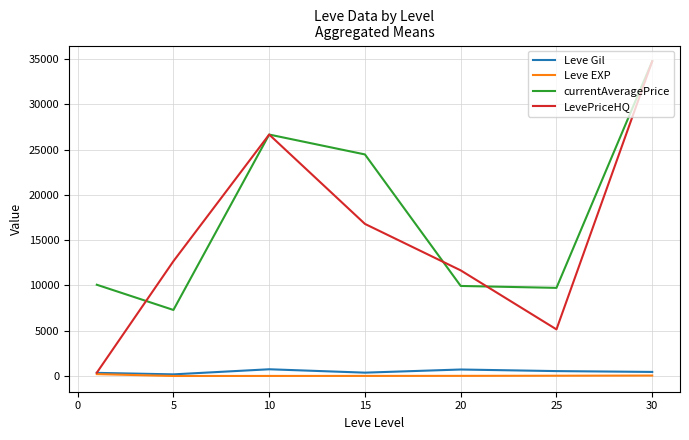

In currentAveragePrice, how many points are lower than both neighbors (excluding endpoints)?

2